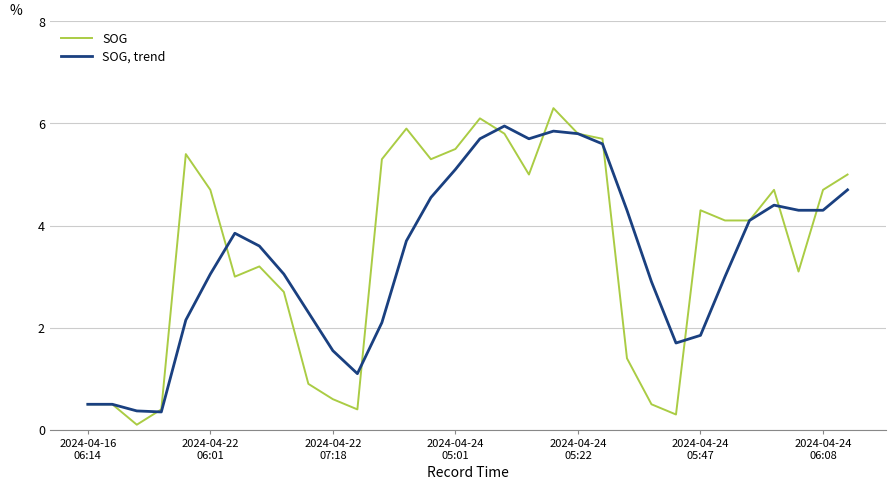

Rank the series by their maximum value, from lowest to highest.

SOG, trend, SOG